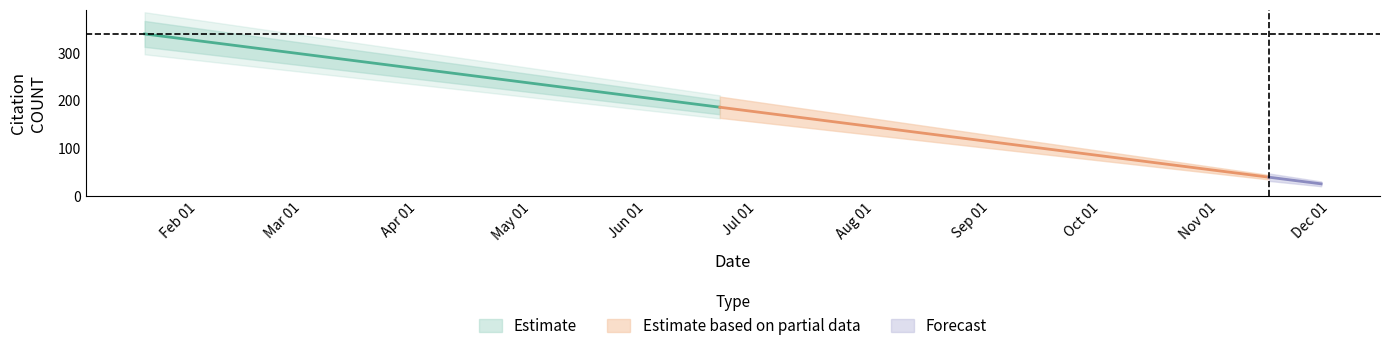

How many lines are shown in the chart?

1